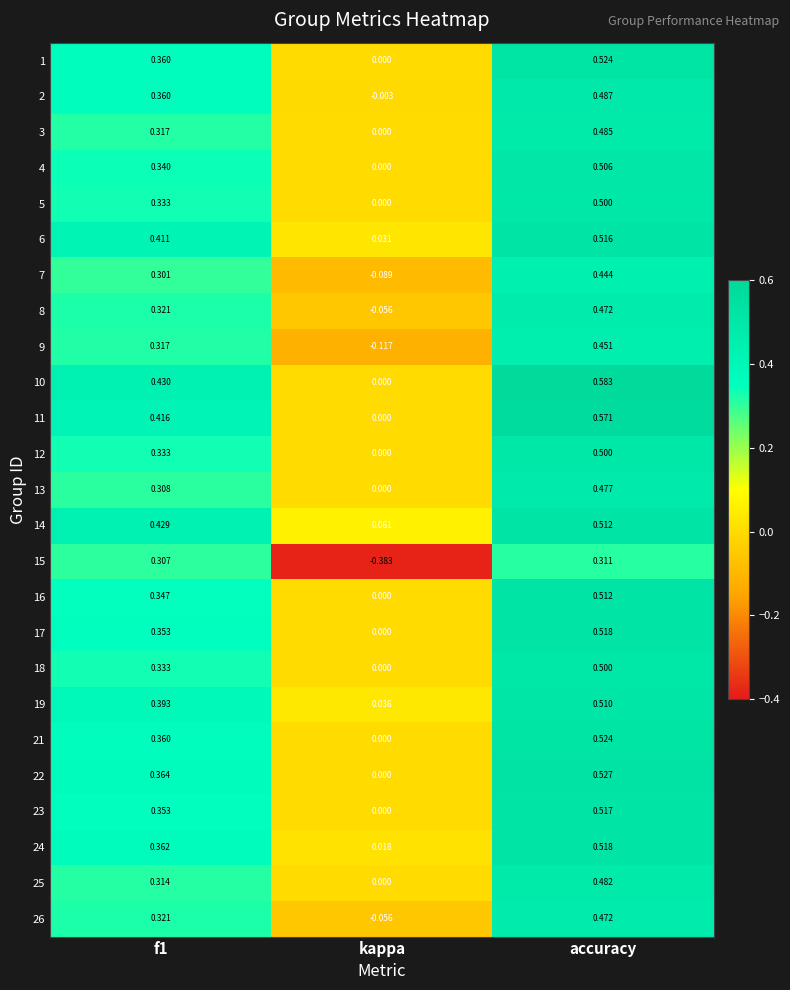

At which label does 13 reach its peak?

accuracy